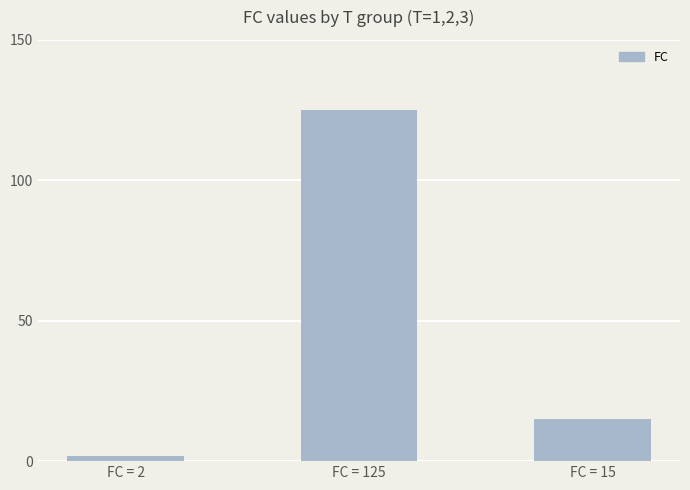

What is the average value?

47